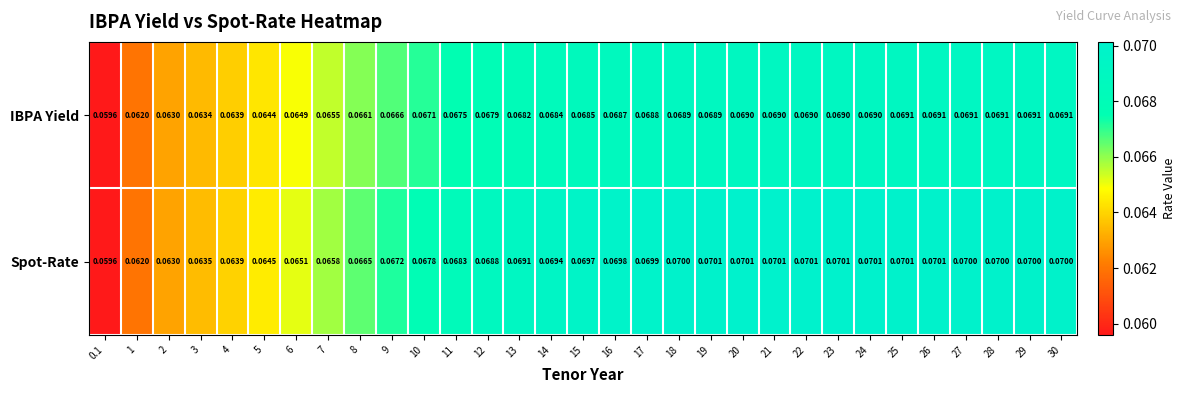

Count the number of data series in this chart.

2